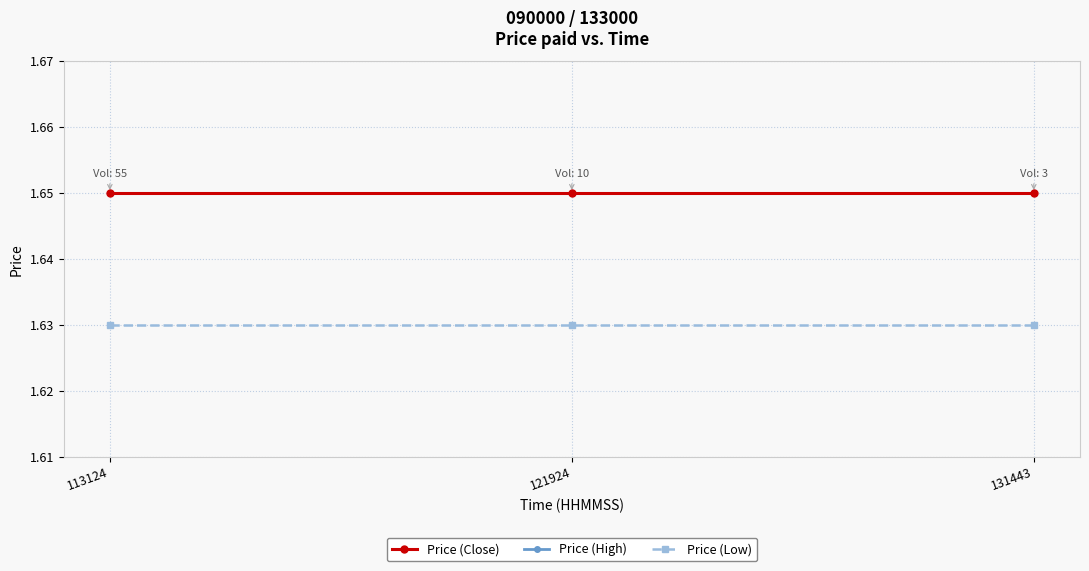

List the labels in order of Price (Low) value, largest first.

113124, 121924, 131443